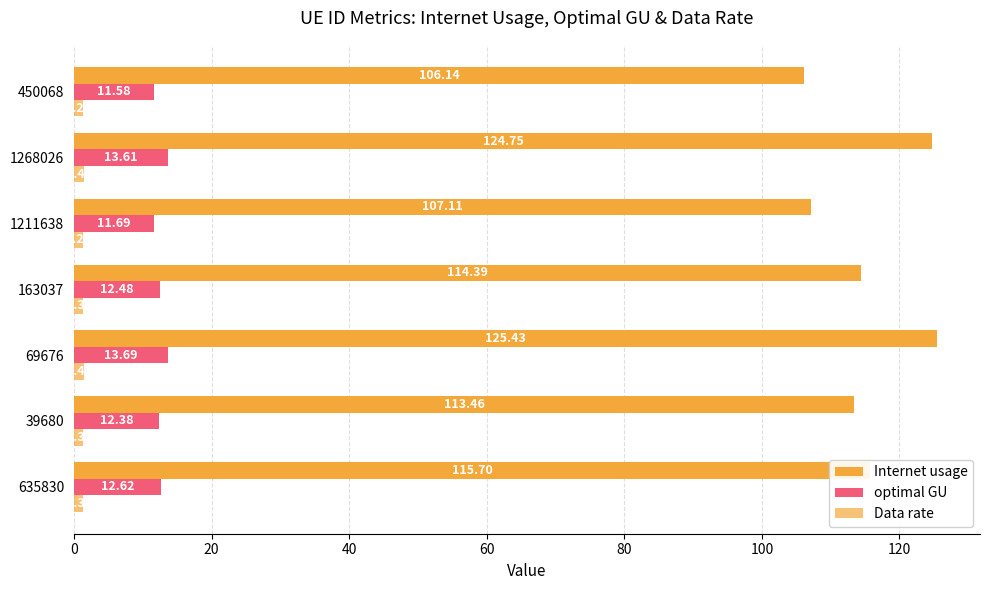

Count the number of data series in this chart.

3